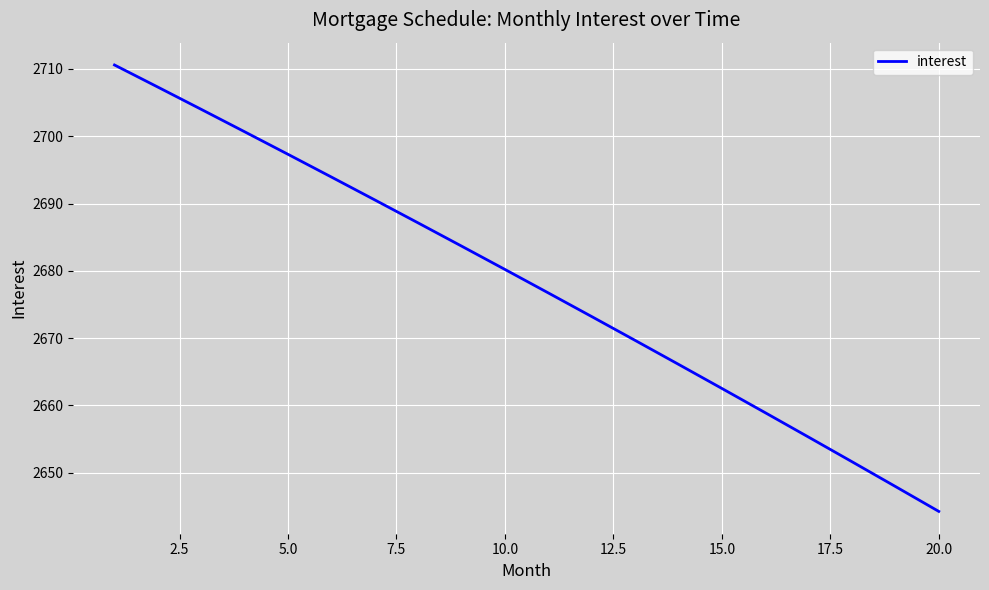

What is the minimum value shown in the chart?

2644.3